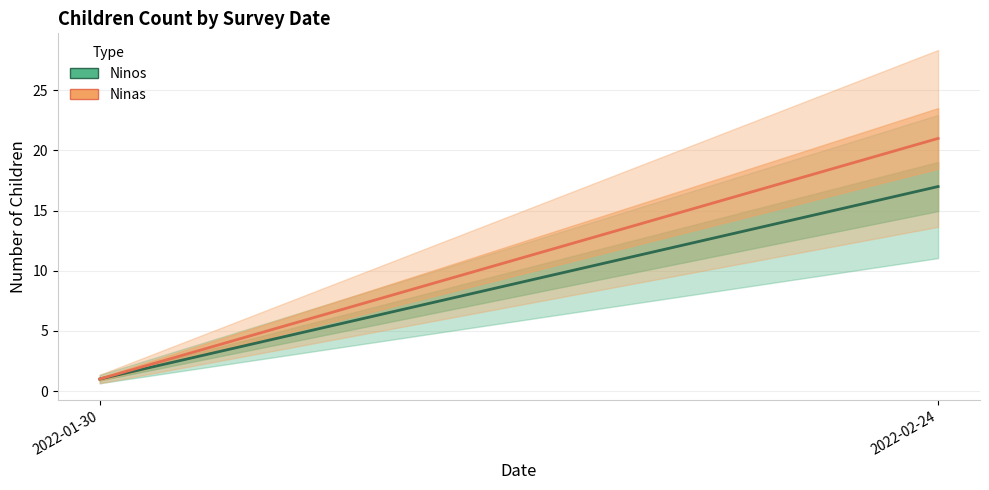

List the labels in order of Ninos value, largest first.

2022-02-24, 2022-01-30